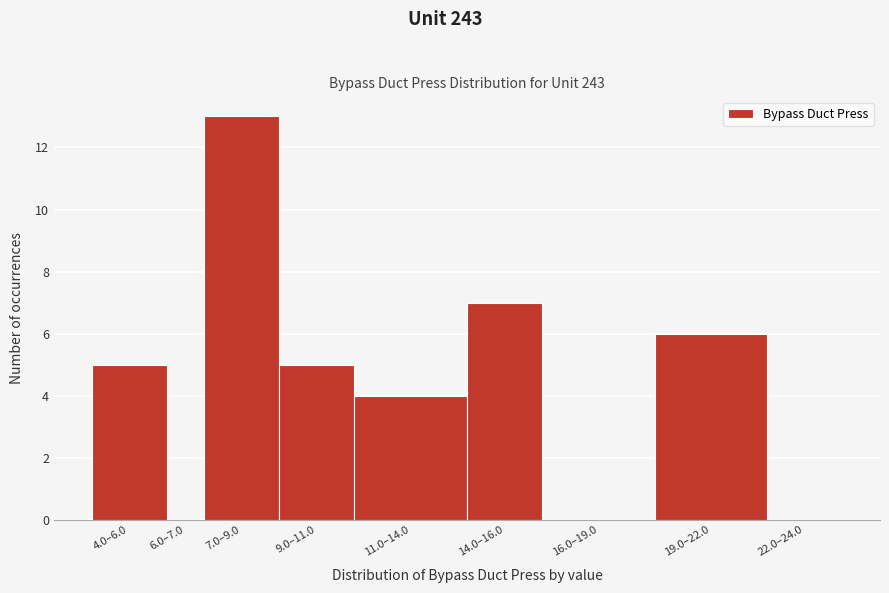

Reading left to right, list all the values displayed in this chart.

4.0–6.0=5	6.0–7.0=0	7.0–9.0=13	9.0–11.0=5	11.0–14.0=4	14.0–16.0=7	16.0–19.0=0	19.0–22.0=6	22.0–24.0=0